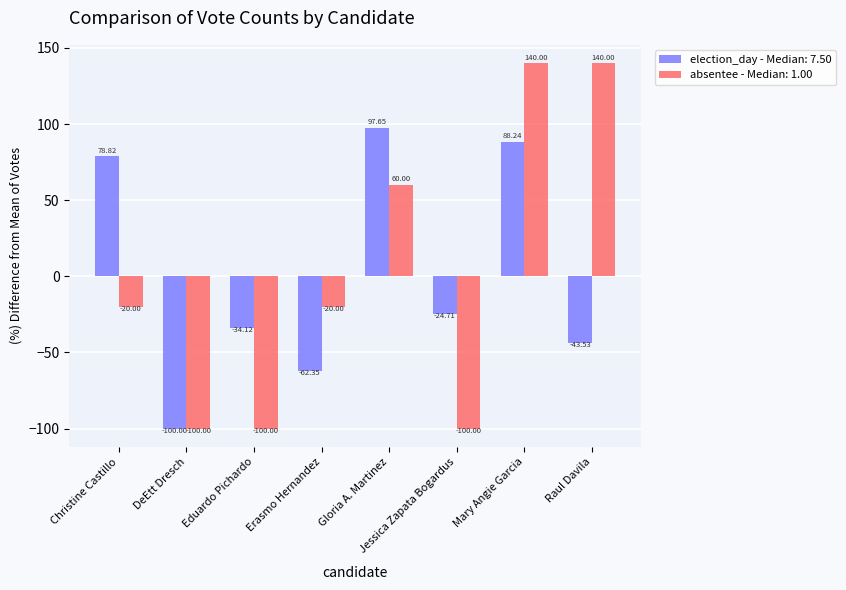

How many data points does each series have?

8